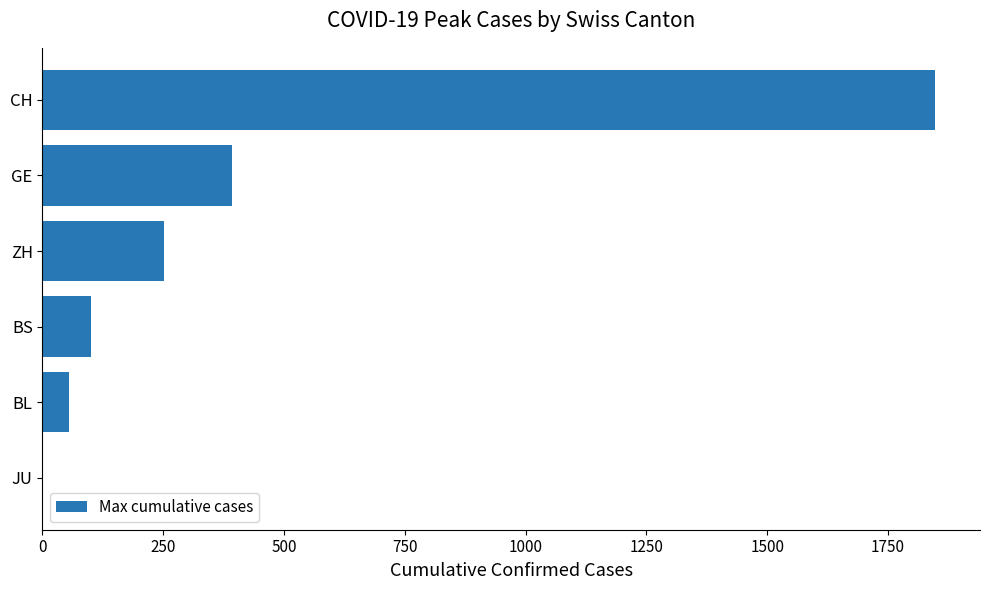

What is the change in value from BS to ZH?

+151